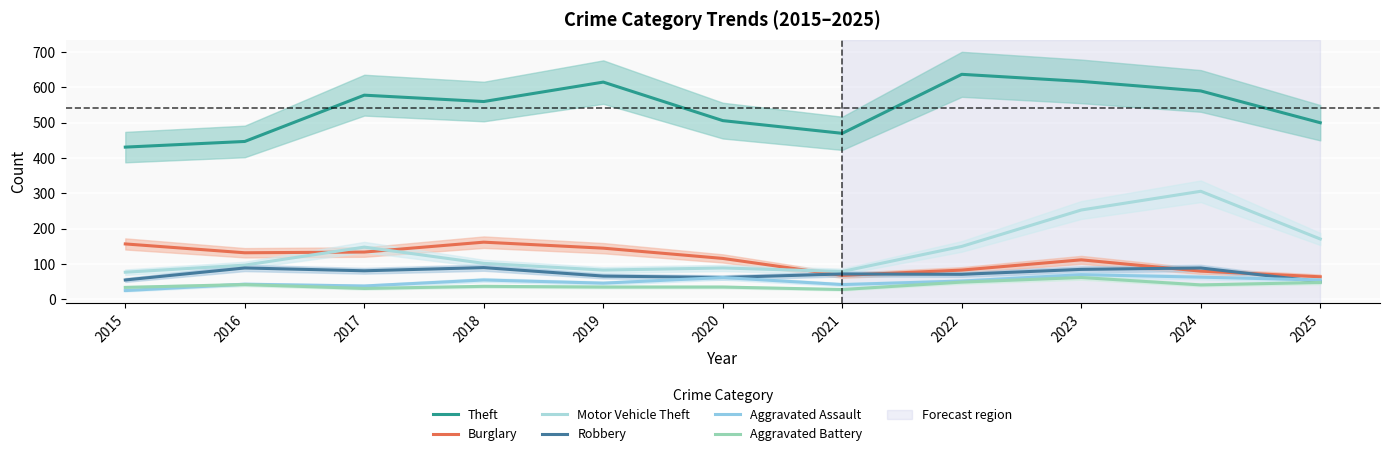

At 2021, list the series in order from smallest to largest.

Aggravated Battery, Aggravated Assault, Burglary, Robbery, Motor Vehicle Theft, Theft